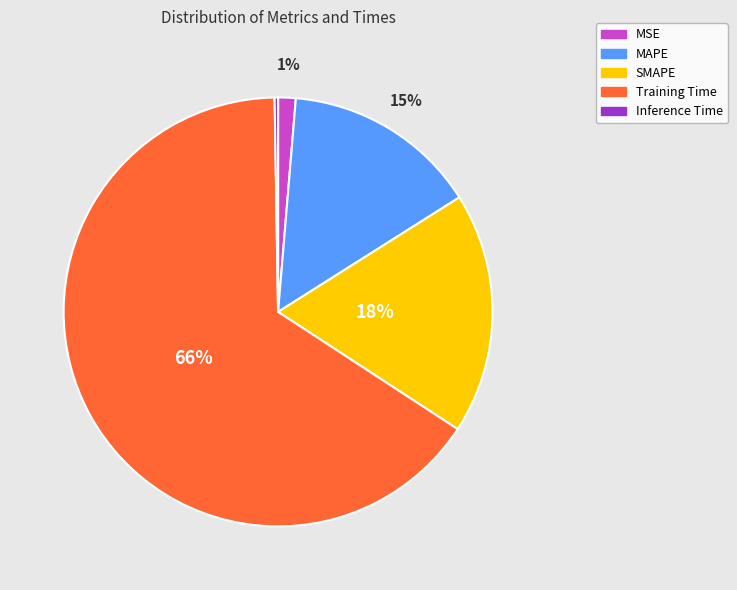

The MAPE slice represents 6% of the pie. True or false?

False